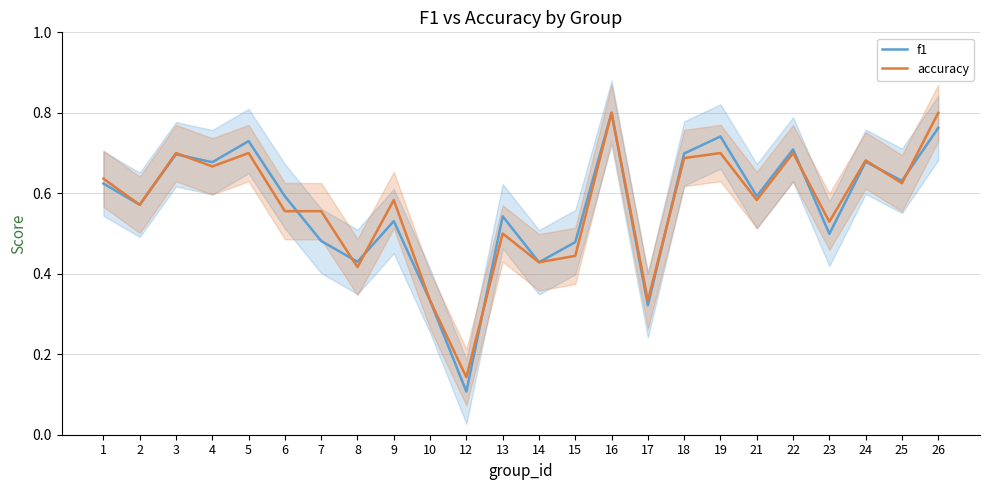

What is the sum of all accuracy values?

13.7